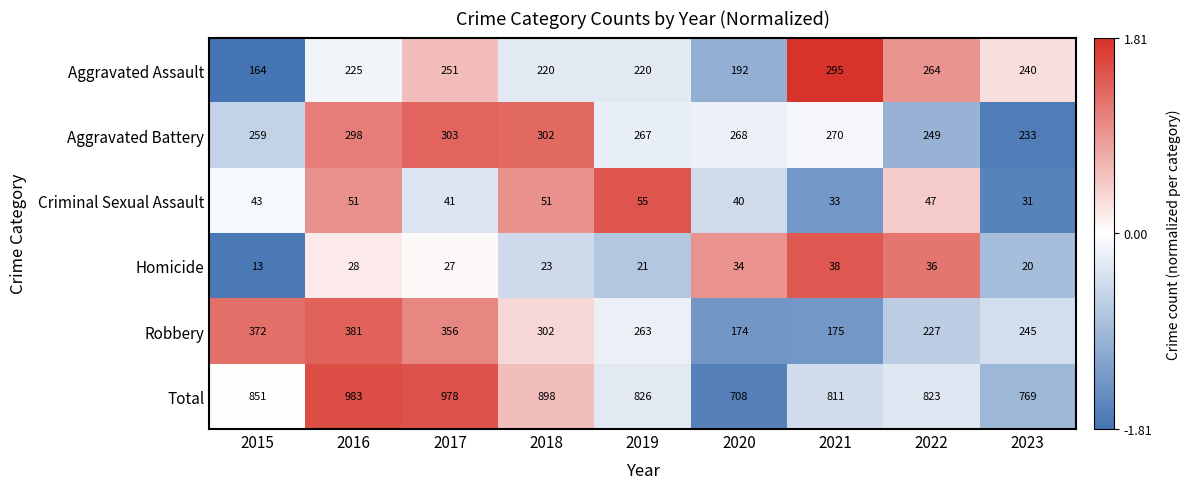

What is the spread (max minus min) of values at 2021?

778